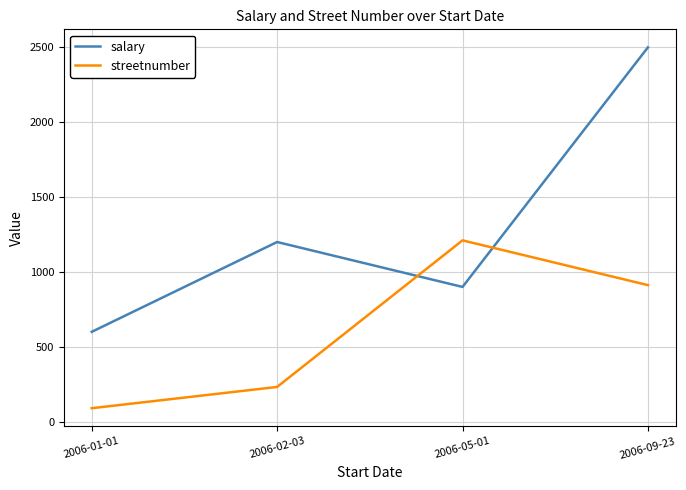

Which series changed the most between 2006-05-01 and 2006-09-23?

salary